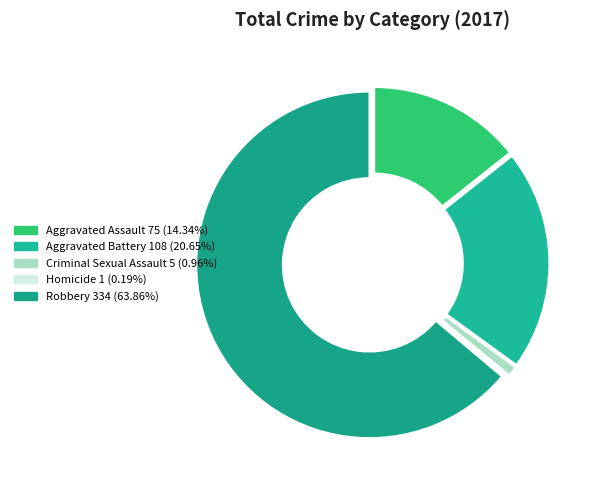

What portion of the pie excludes Homicide?

99.8%